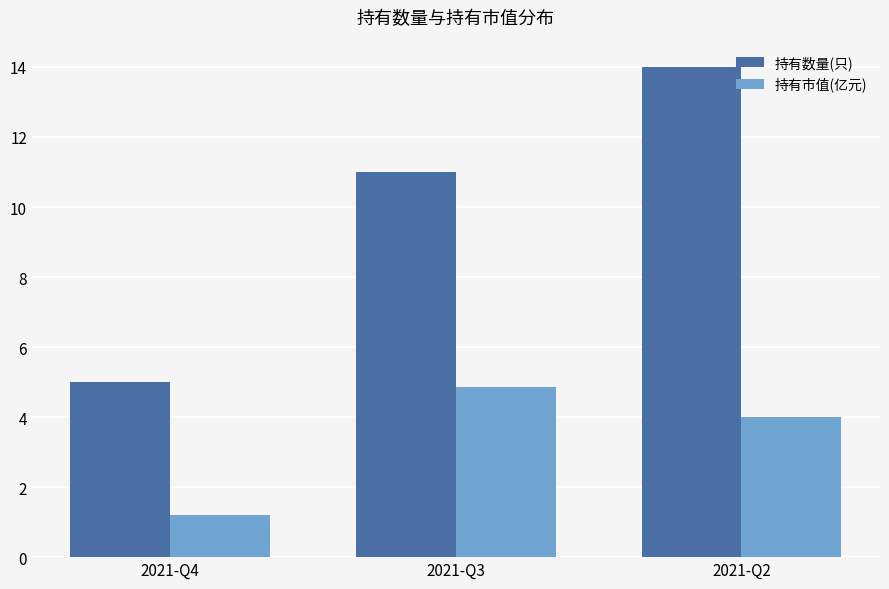

Which series changed the most between 2021-Q4 and 2021-Q3?

持有数量(只)